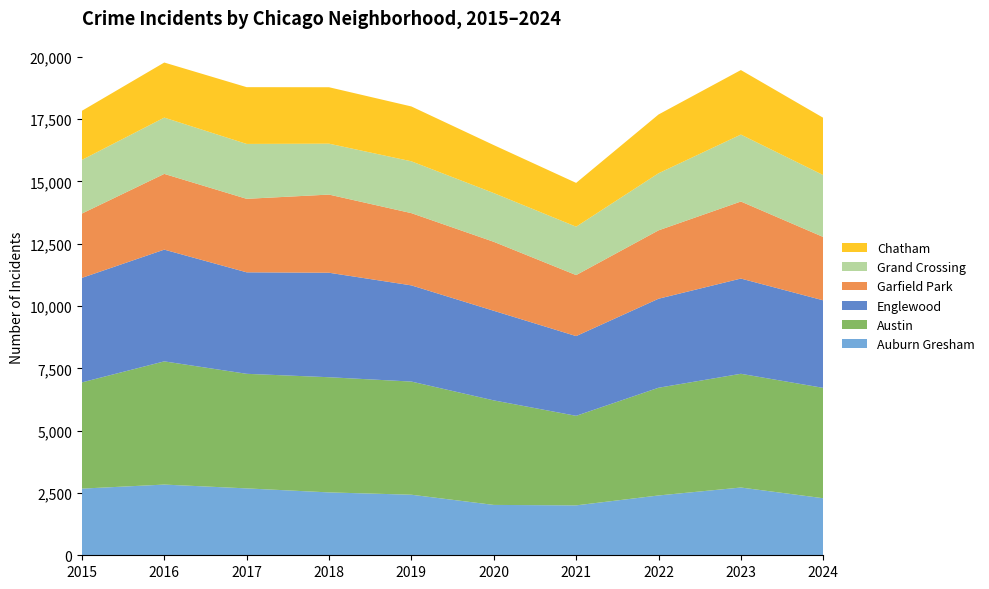

Reading right to left, list all the values displayed in this chart.

Auburn Gresham: 2024=2288	2023=2718	2022=2399	2021=2002	2020=2020	2019=2429	2018=2522	2017=2683	2016=2836	2015=2674
Austin: 2024=4427	2023=4562	2022=4321	2021=3592	2020=4193	2019=4539	2018=4620	2017=4596	2016=4942	2015=4261
Englewood: 2024=3511	2023=3820	2022=3570	2021=3198	2020=3594	2019=3858	2018=4191	2017=4071	2016=4482	2015=4192
Garfield Park: 2024=2541	2023=3090	2022=2743	2021=2447	2020=2767	2019=2898	2018=3135	2017=2948	2016=3038	2015=2580
Grand Crossing: 2024=2483	2023=2685	2022=2290	2021=1941	2020=1955	2019=2079	2018=2042	2017=2202	2016=2258	2015=2152
Chatham: 2024=2298	2023=2588	2022=2357	2021=1757	2020=1924	2019=2200	2018=2264	2017=2277	2016=2209	2015=1969